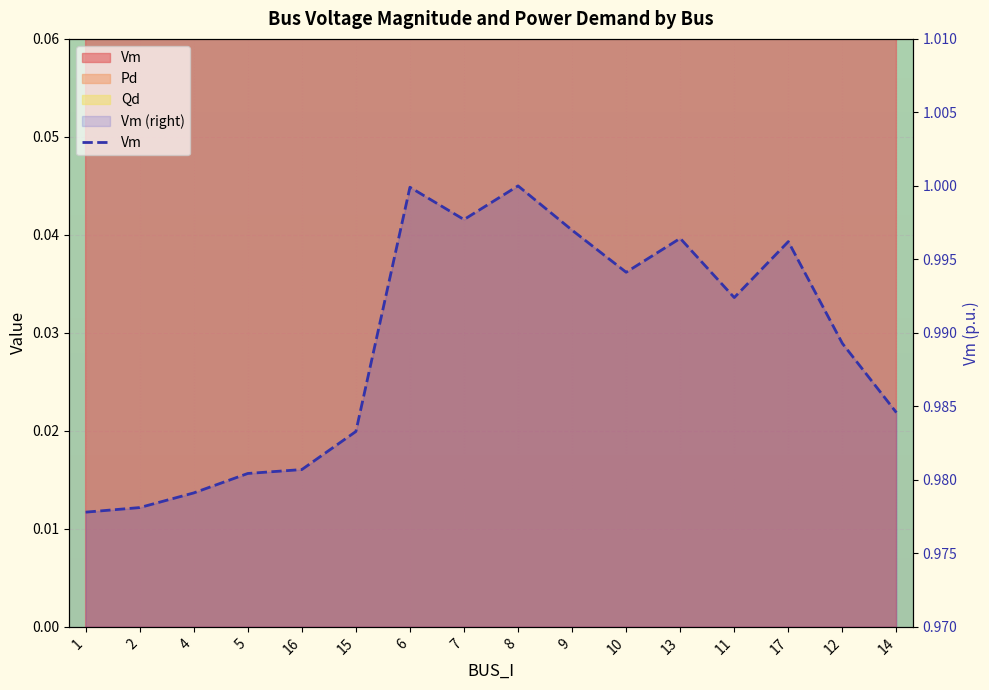

At which category does the data reach its first local peak?

6